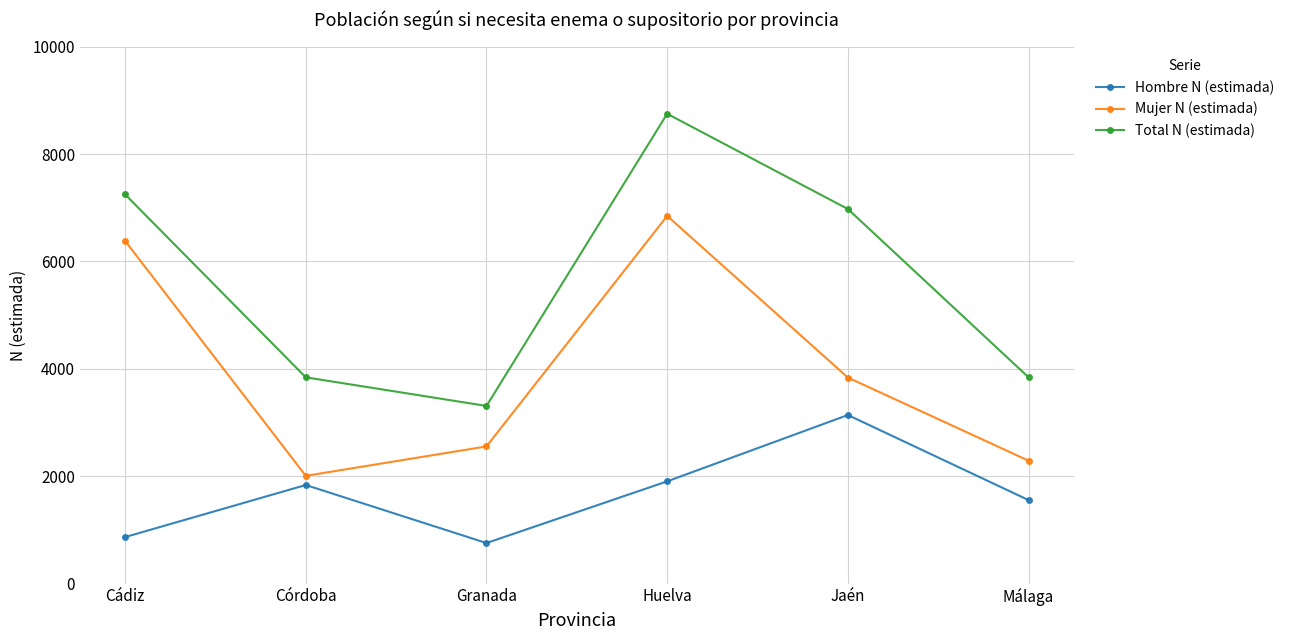

How many interior local valleys does the Total N (estimada) series have?

1